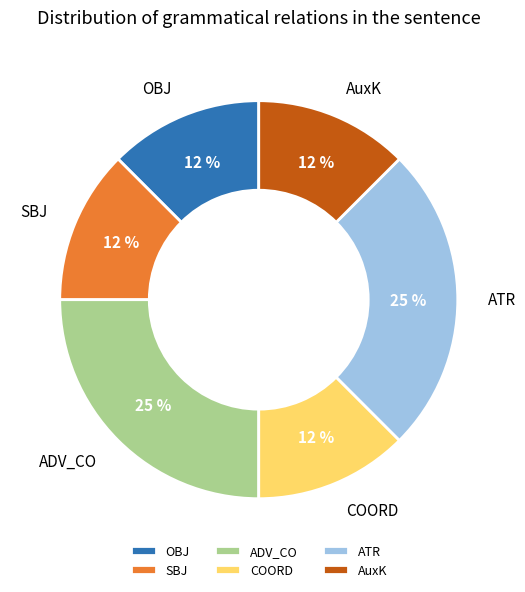

Does SBJ represent more than half of the total?

No